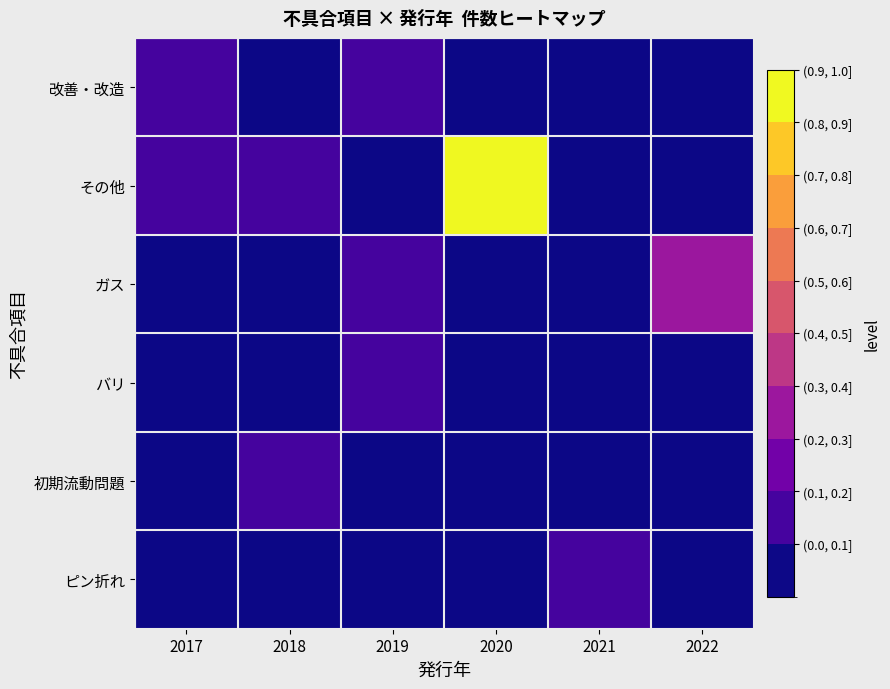

List the series in order of their peak value, lowest first.

改善・改造, バリ, 初期流動問題, ピン折れ, ガス, その他